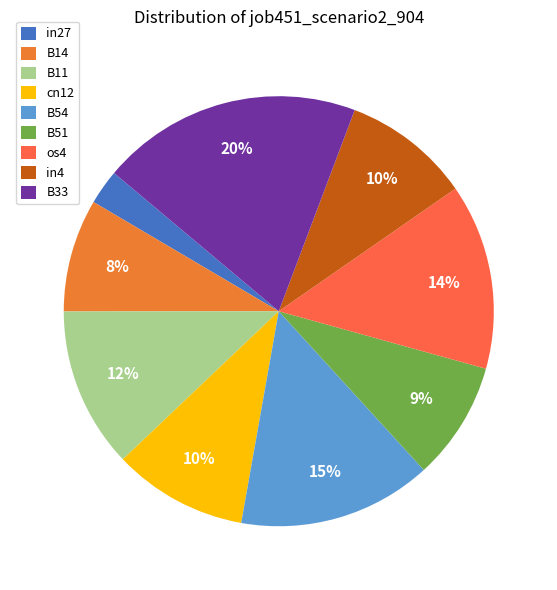

Is there a majority slice in this chart?

No